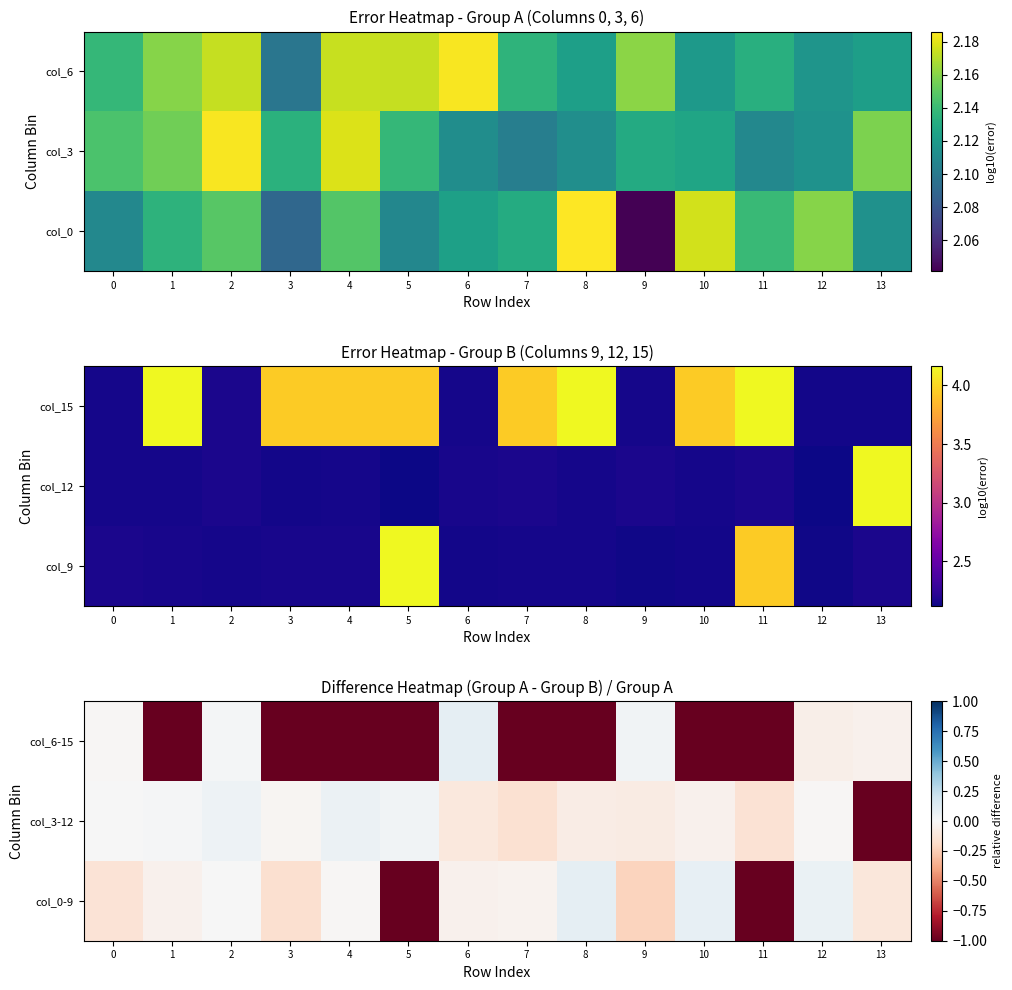

True or false: col_6-15 has a value of -0.1 at 12.

True